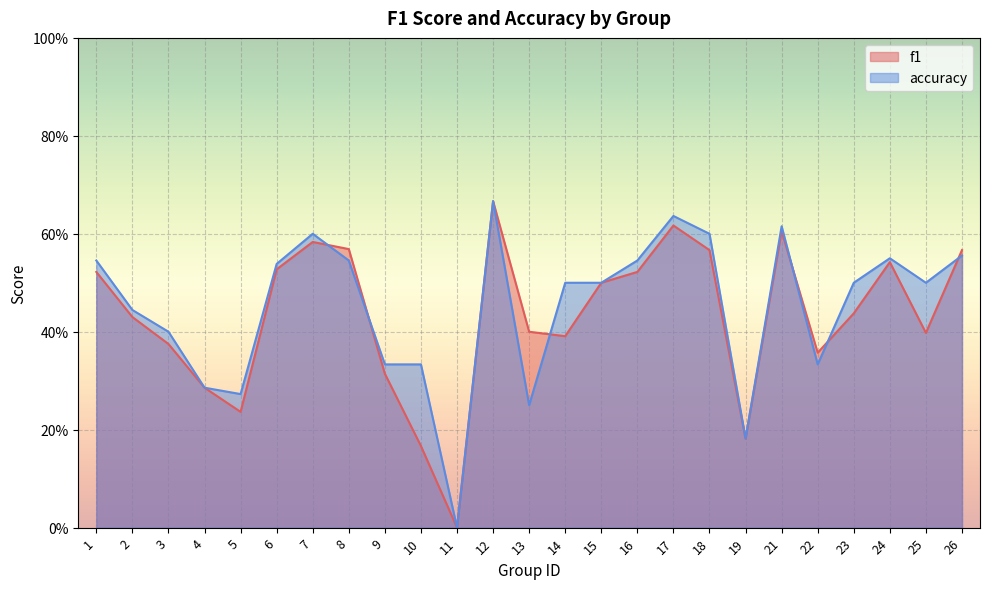

What is the difference between the maximum and minimum values in the accuracy series?

0.7